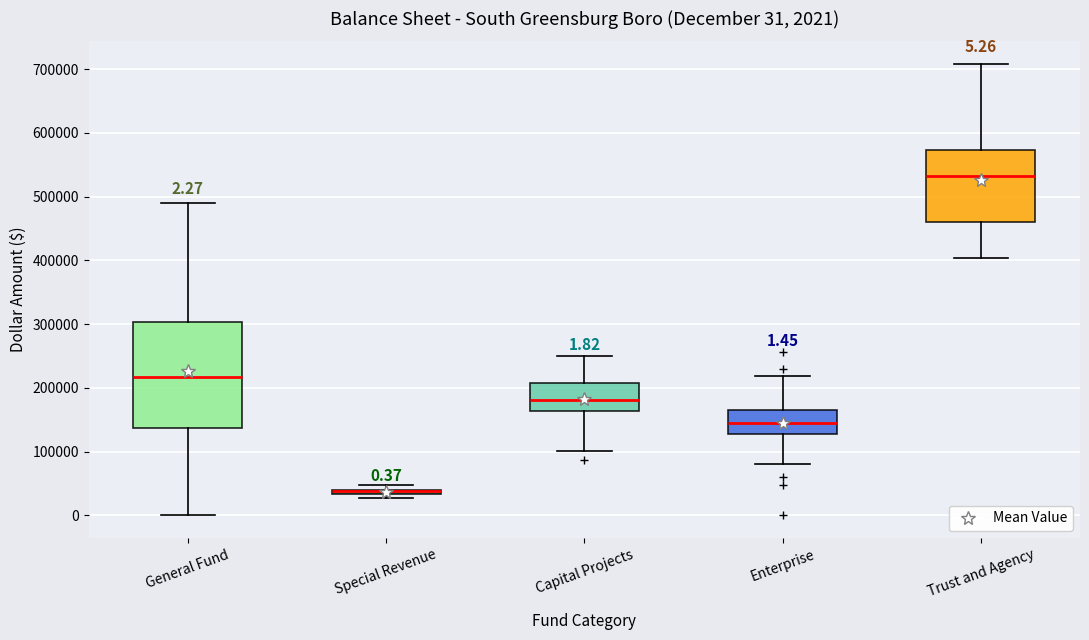

Which box is the tallest, from its lower edge to its upper edge?

General Fund